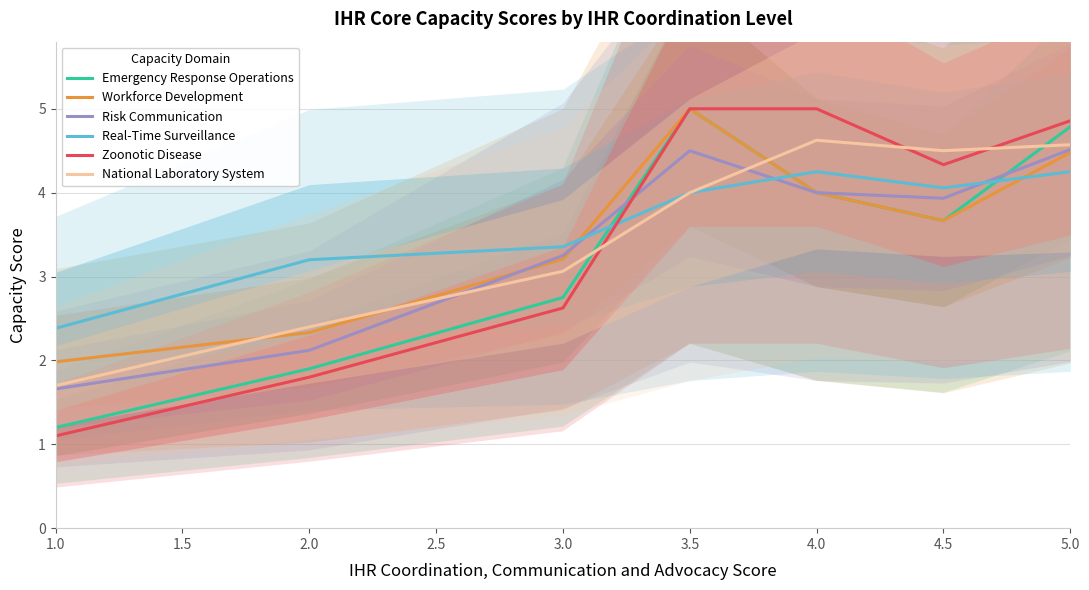

The Workforce Development series shows 5.0 at 3.5. True or false?

True